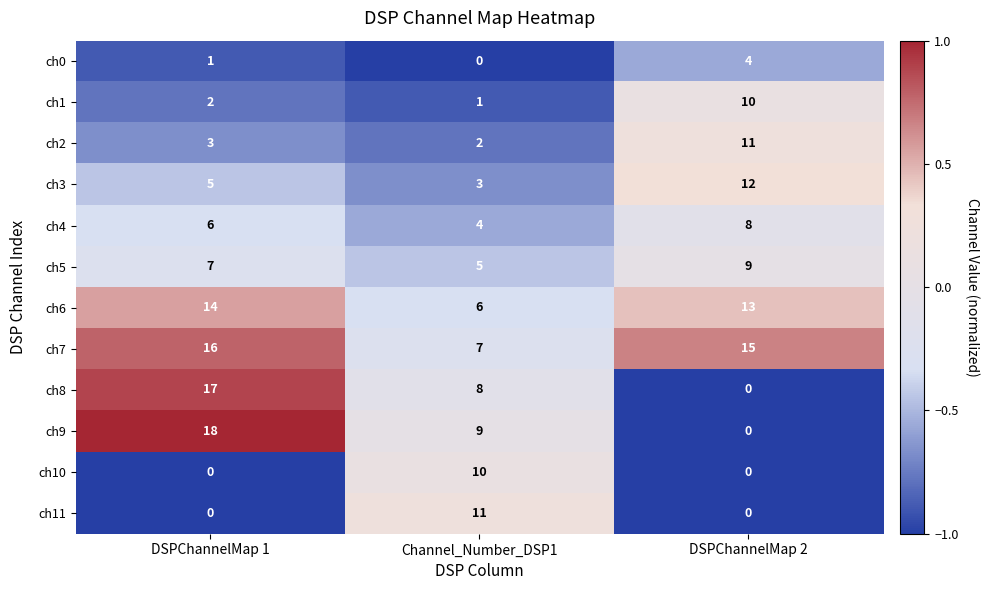

Between DSPChannelMap 1 and Channel_Number_DSP1, which series saw the biggest shift?

ch11